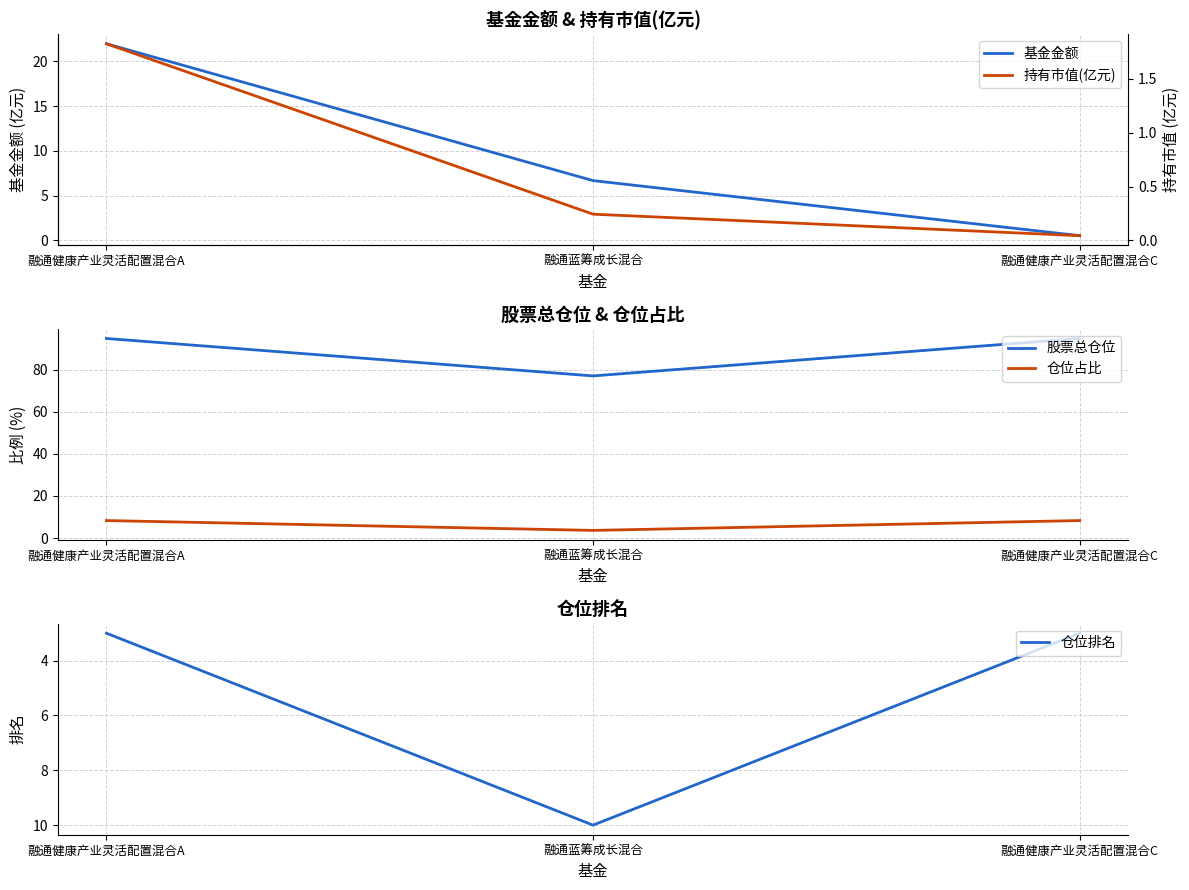

Rank the series by their maximum value, from lowest to highest.

持有市值(亿元), 仓位占比, 仓位排名, 基金金额, 股票总仓位